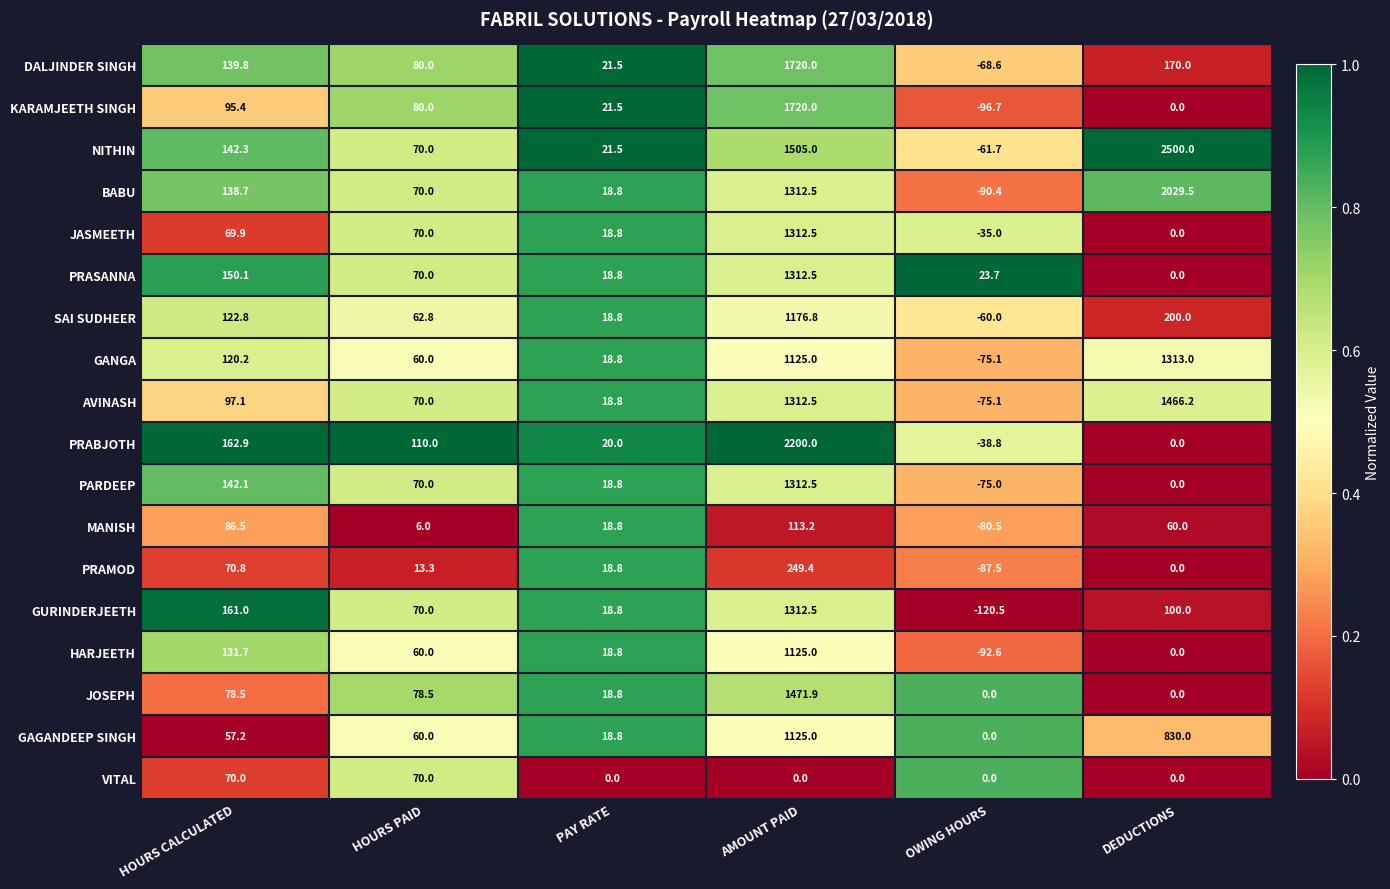

What is the difference between the second highest and second lowest values in the KARAMJEETH SINGH series?

95.4